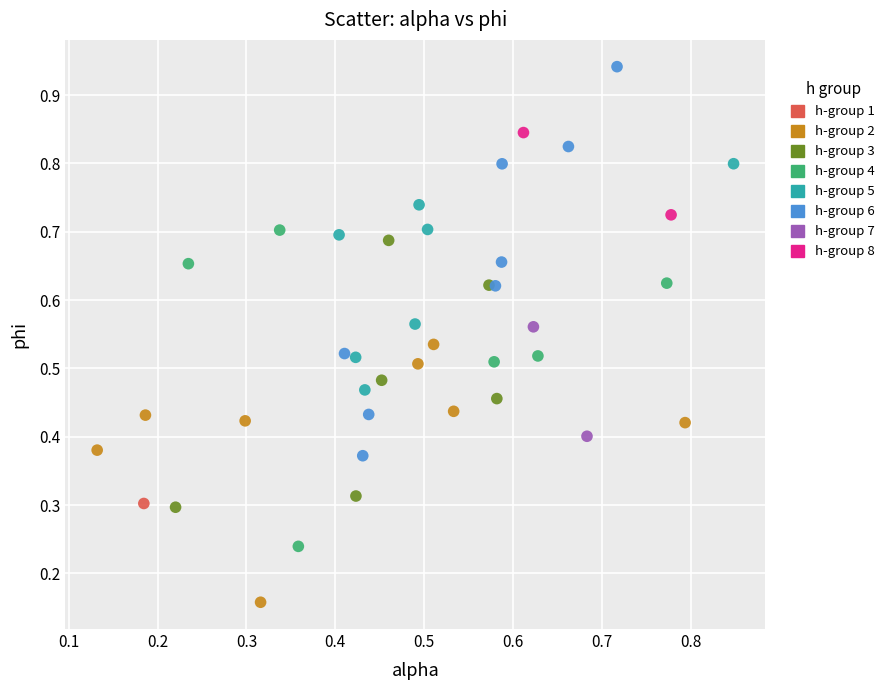

What are all the series names shown in the legend?

h-group 1, h-group 2, h-group 3, h-group 4, h-group 5, h-group 6, h-group 7, h-group 8